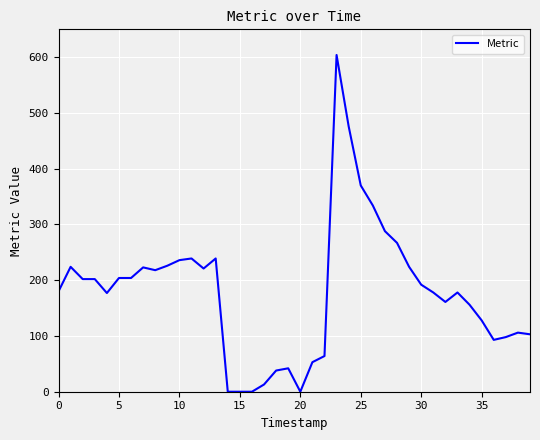

What is the difference between the maximum and minimum values?

604